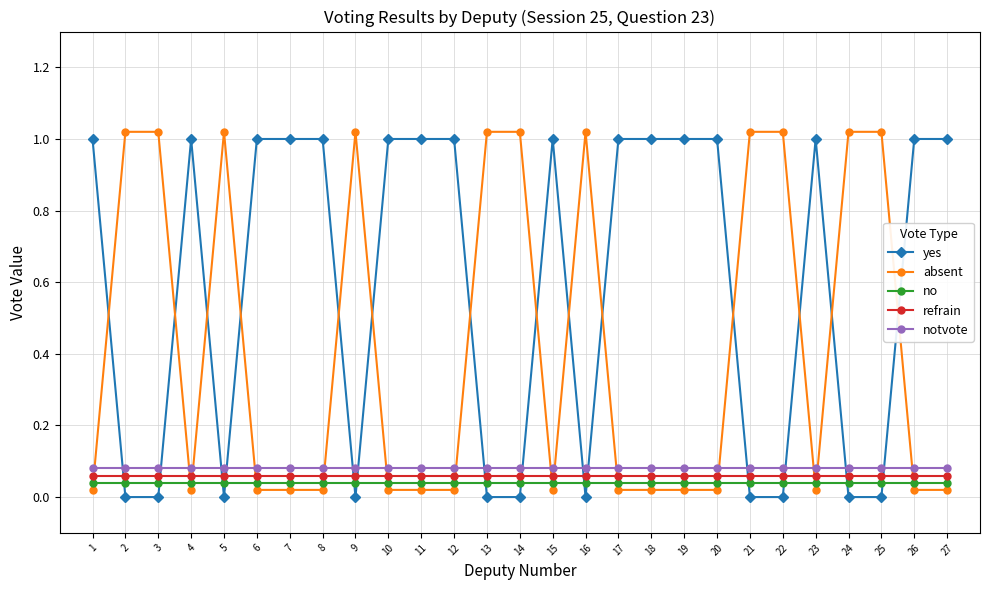

What are all the series names shown in the legend?

yes, absent, no, refrain, notvote